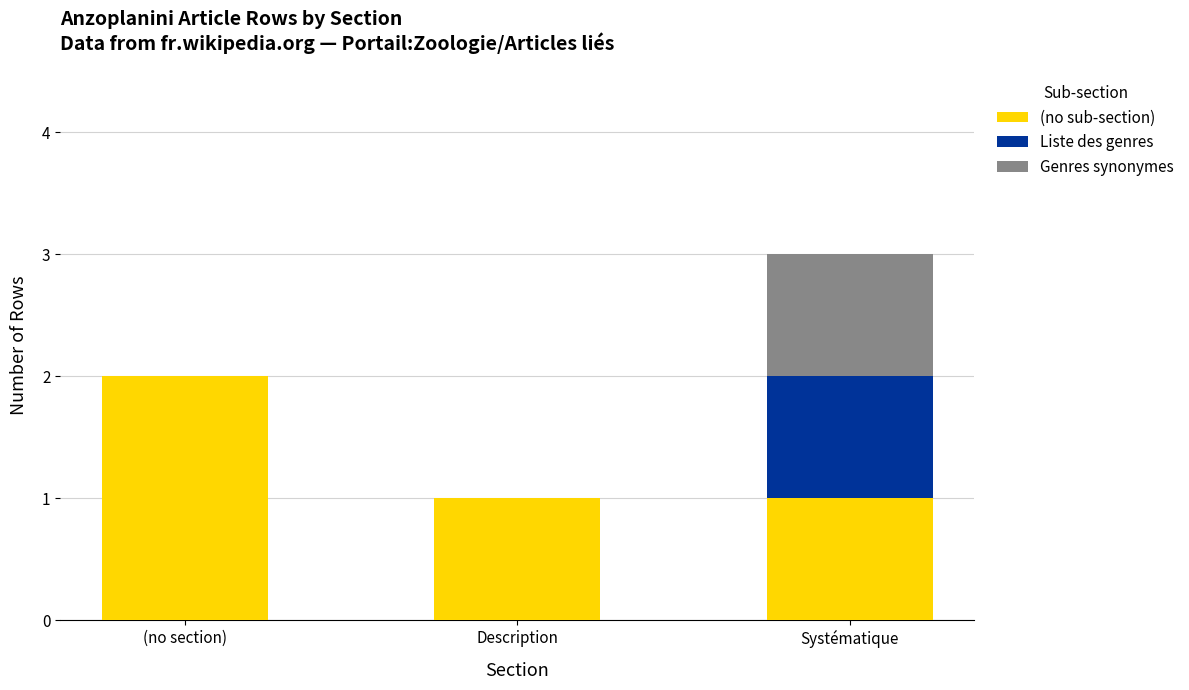

The value of (no sub-section) at Description is 1. True or false?

True